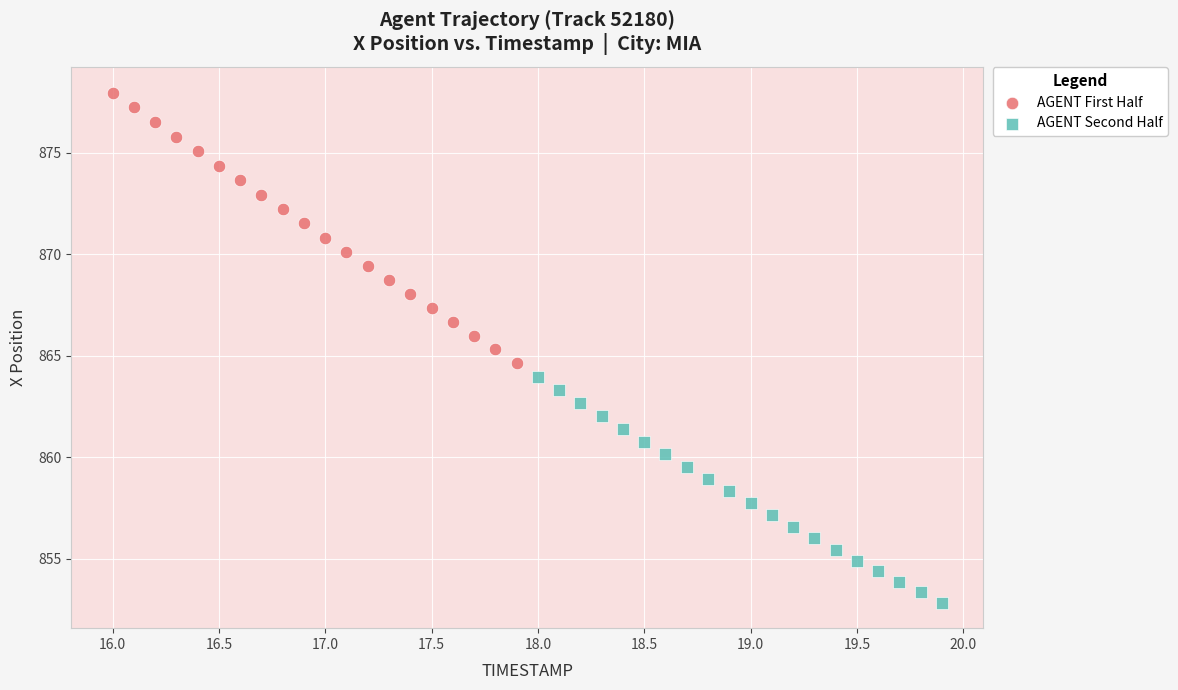

Which series has the largest Y range (max minus min)?

AGENT First Half